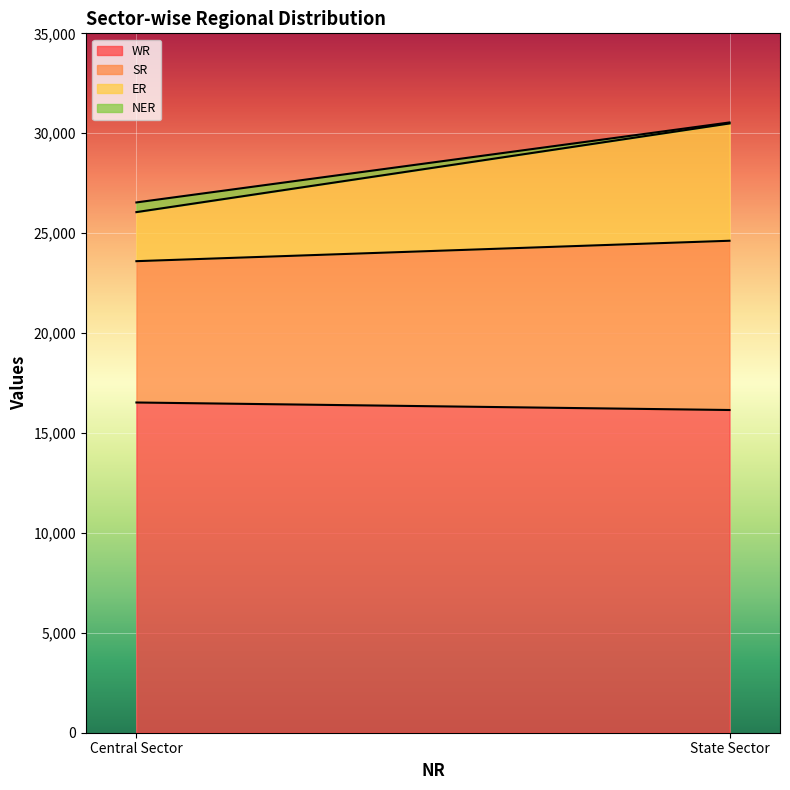

What are all the series names shown in the legend?

WR, SR, ER, NER